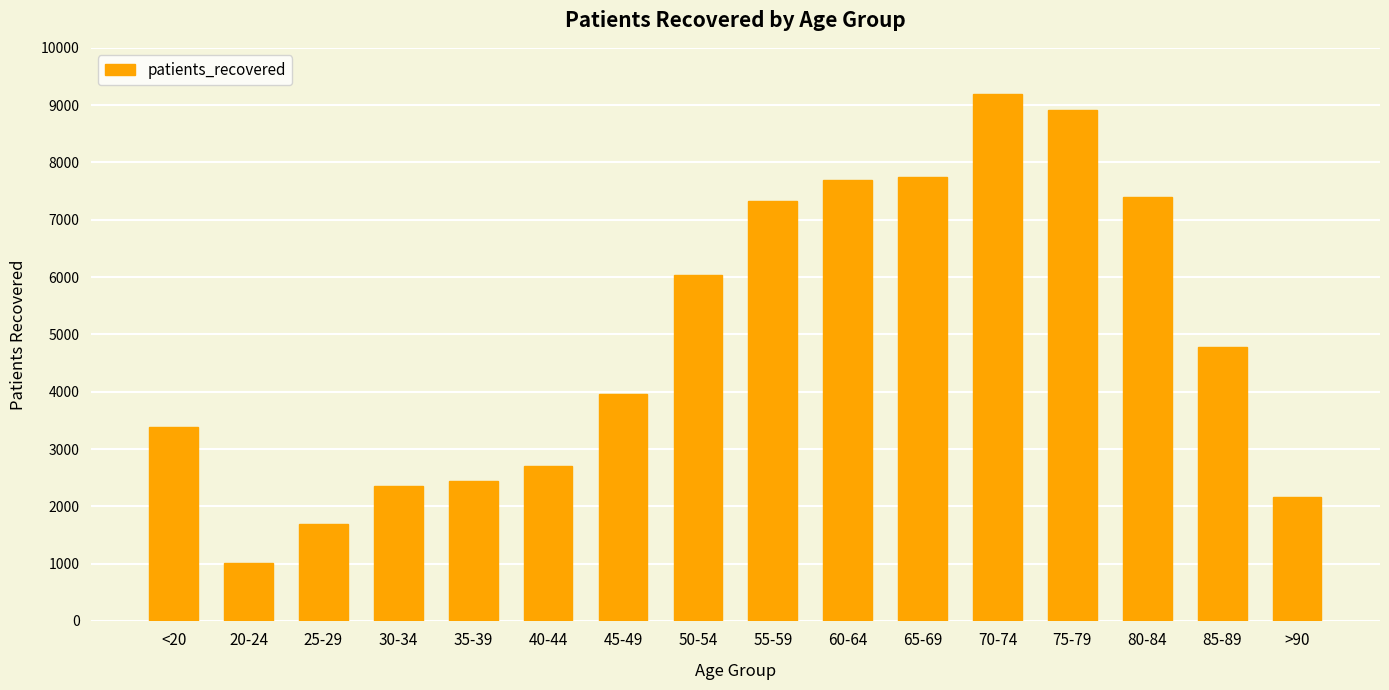

What is the value of the 4th bar from the left?

2359